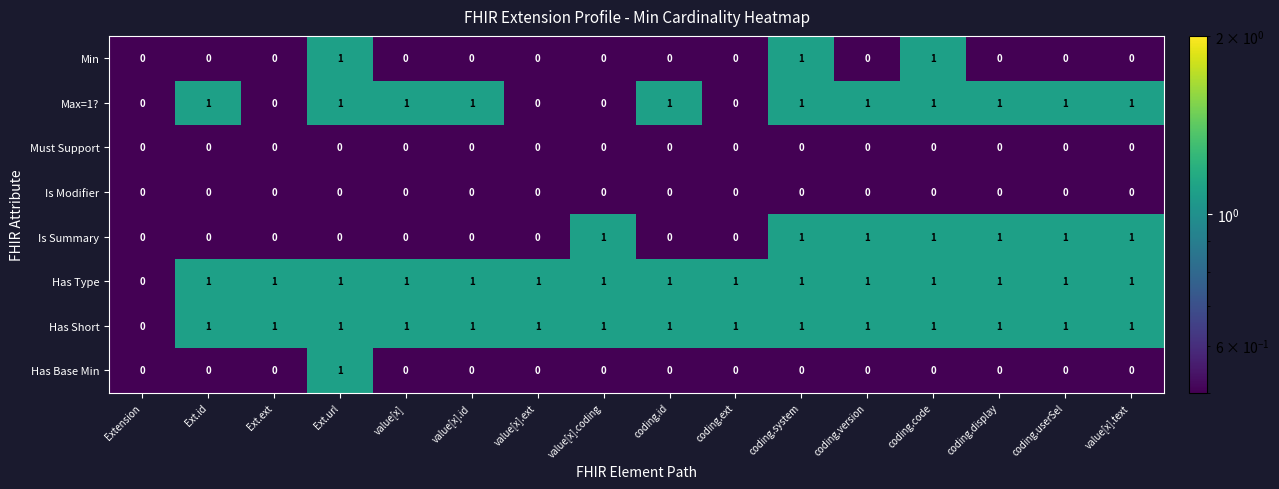

What is the total value across all series at value[x].text?

4